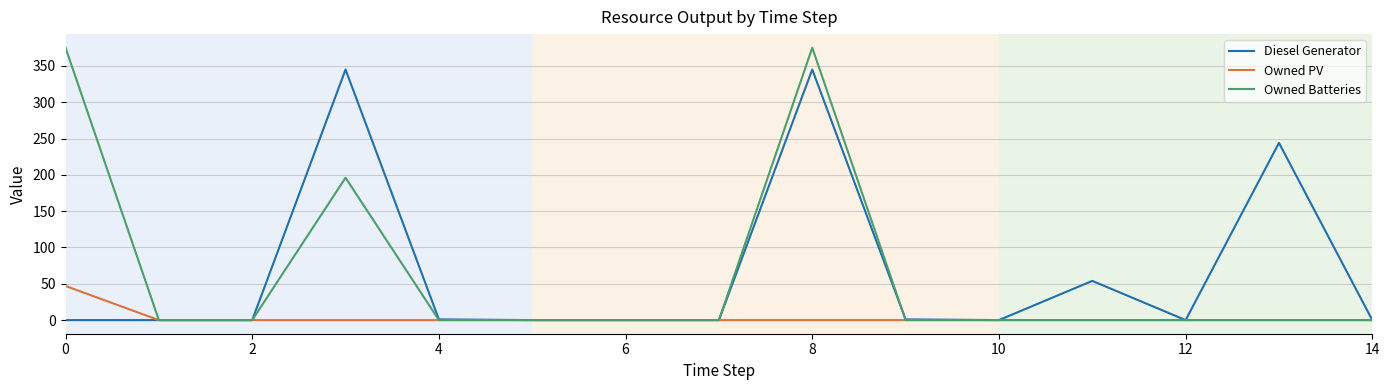

Which series has the widest spread of values?

Owned Batteries